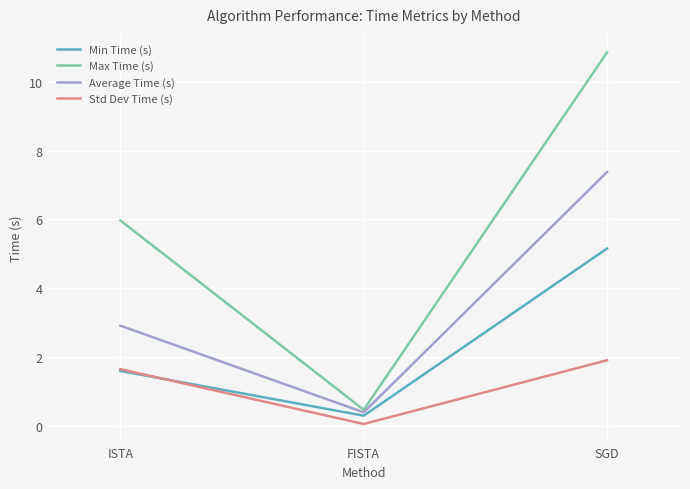

At which category does the chart reach its minimum across all series?

FISTA